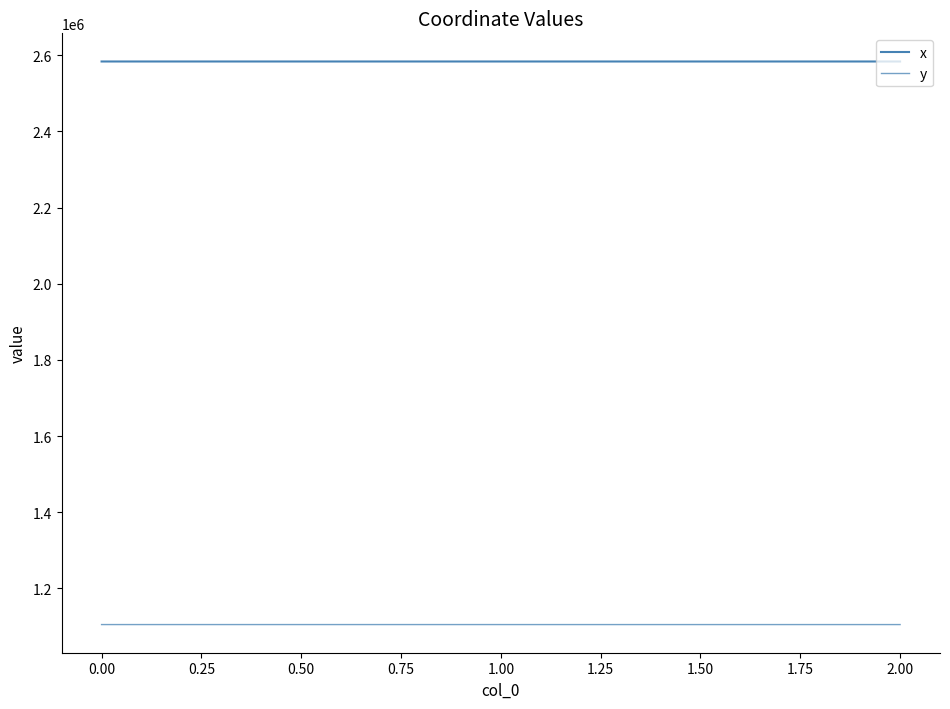

Count the number of data series in this chart.

2